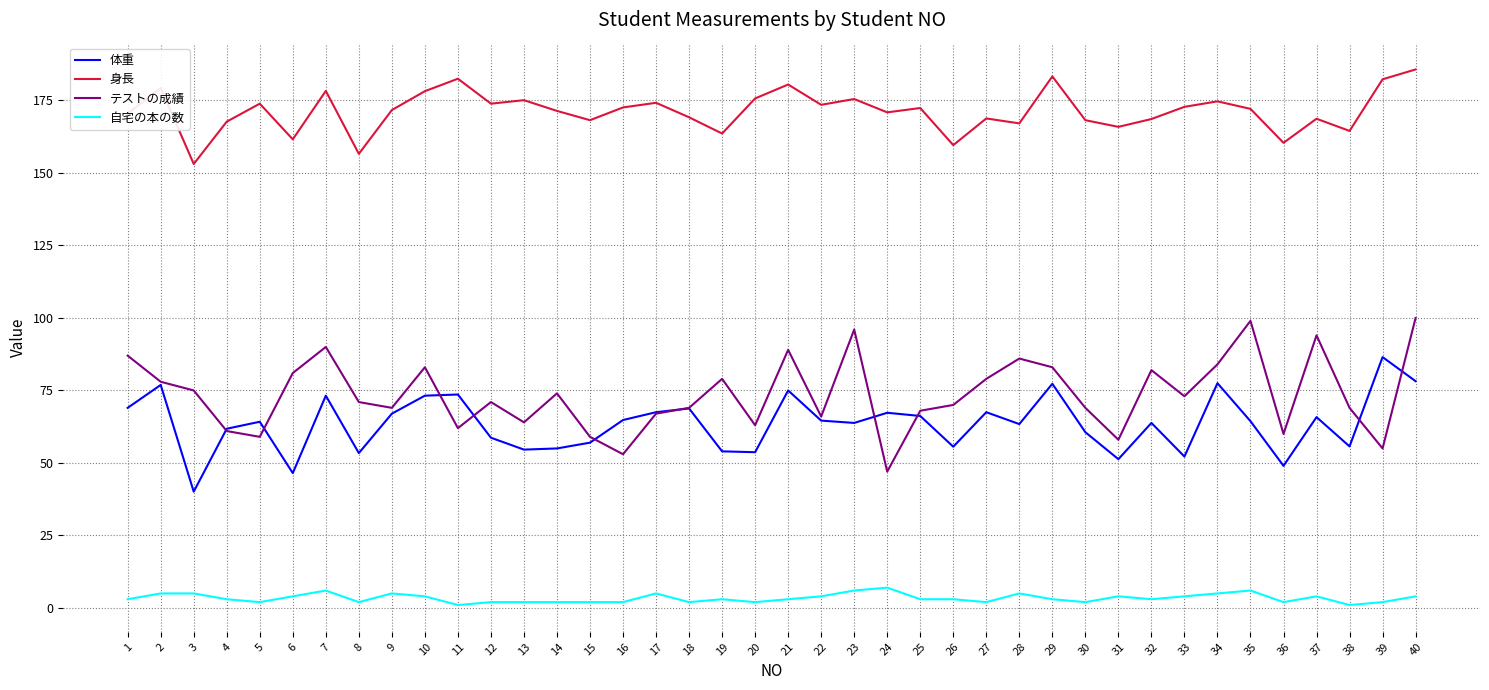

What are all the series names shown in the legend?

体重, 身長, テストの成績, 自宅の本の数